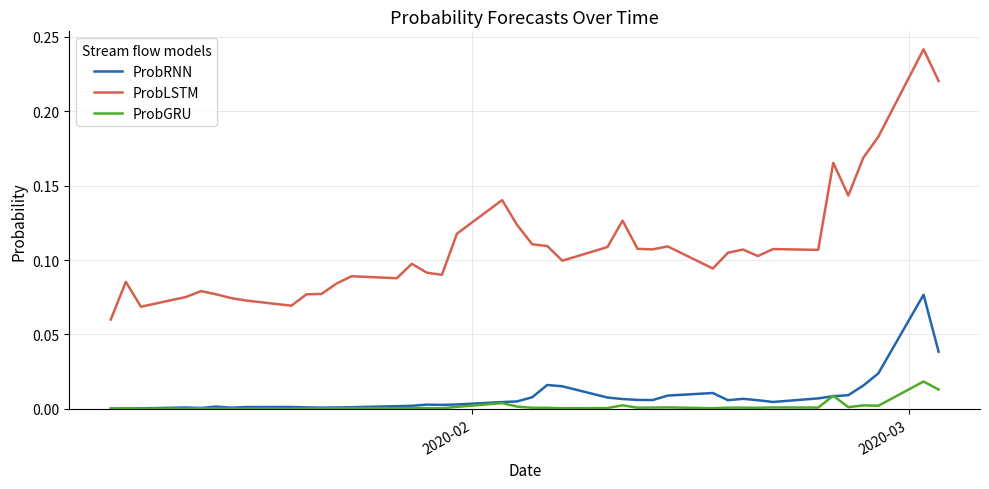

Which series has the largest range (max minus min)?

ProbLSTM